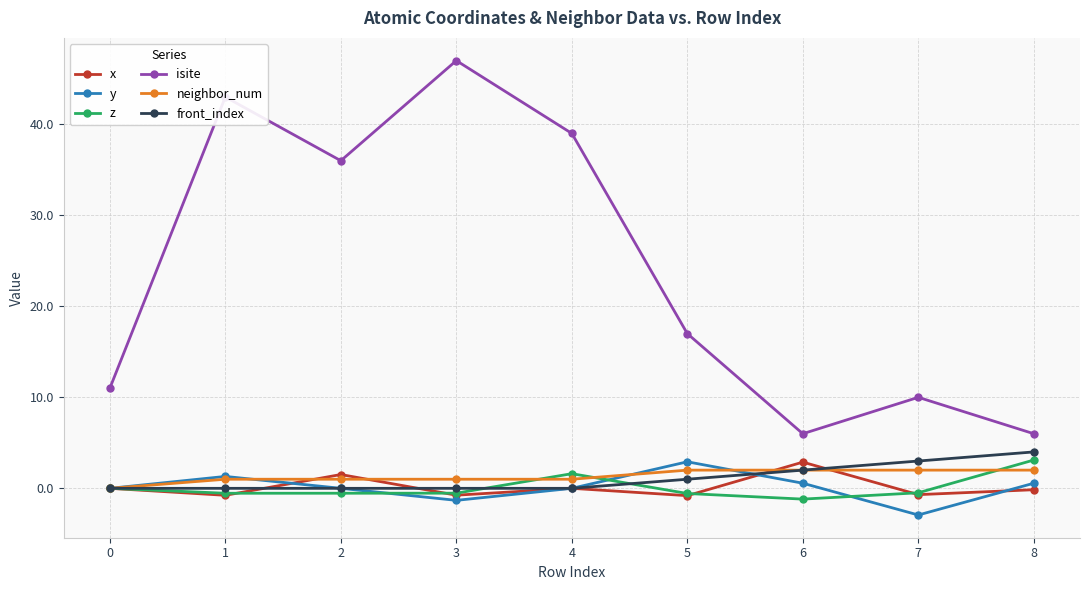

What is the minimum value for x?

-0.8